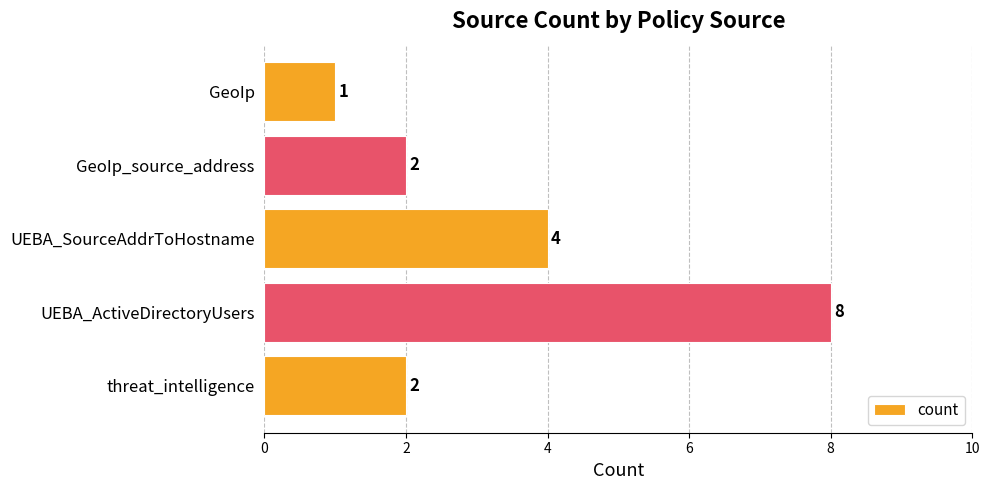

Count the number of categories in the chart.

5